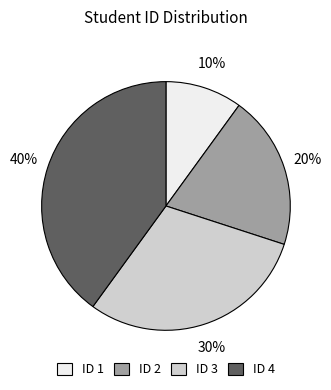

Rank the categories by value from lowest to highest.

ID 1, ID 2, ID 3, ID 4